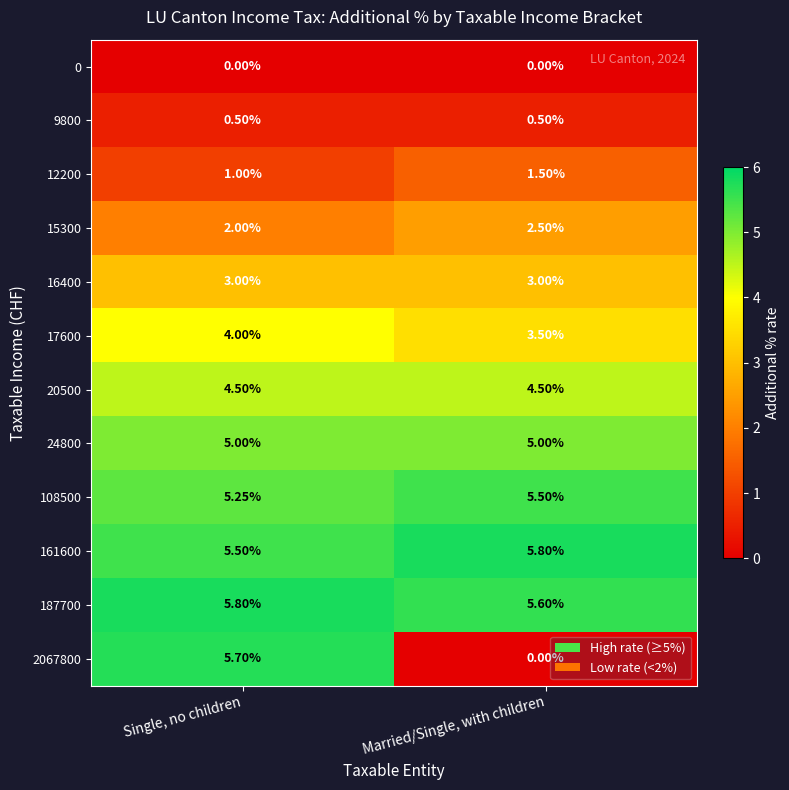

Rank the categories by 2067800 value from lowest to highest.

Married/Single, with children, Single, no children